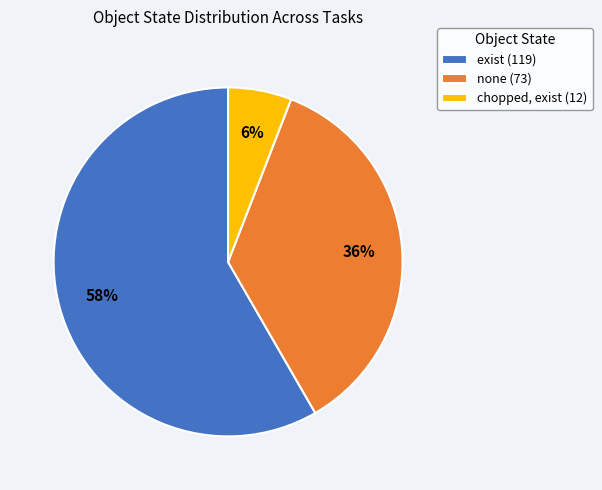

Is the sum of exist (119) and none (73) greater than half?

Yes